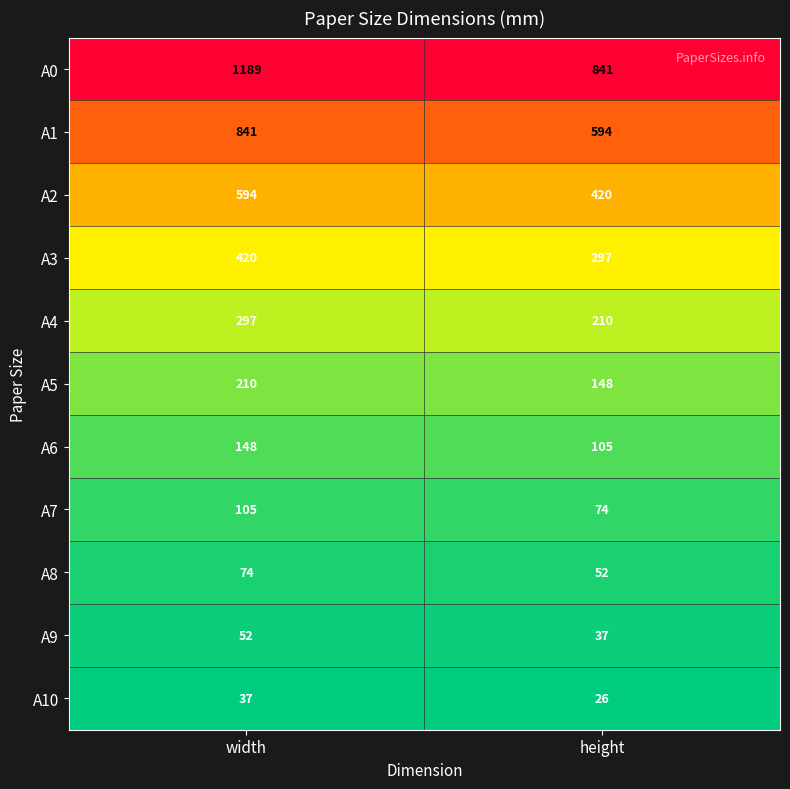

Rank the series by their maximum value, from highest to lowest.

A0, A1, A2, A3, A4, A5, A6, A7, A8, A9, A10